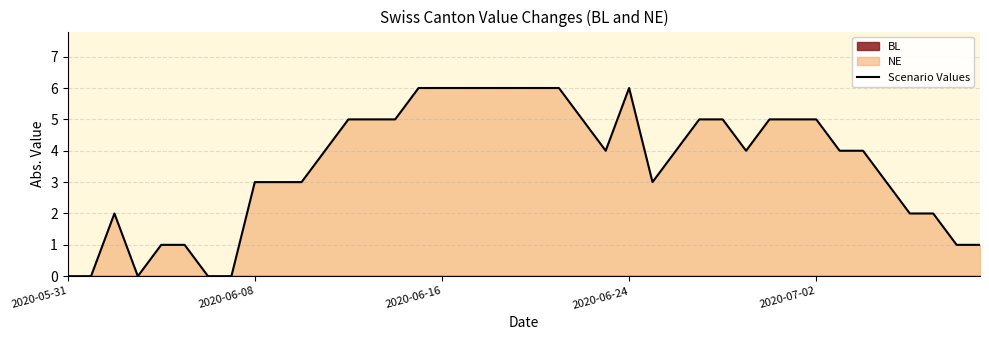

The value at 6 is 0. True or false?

True